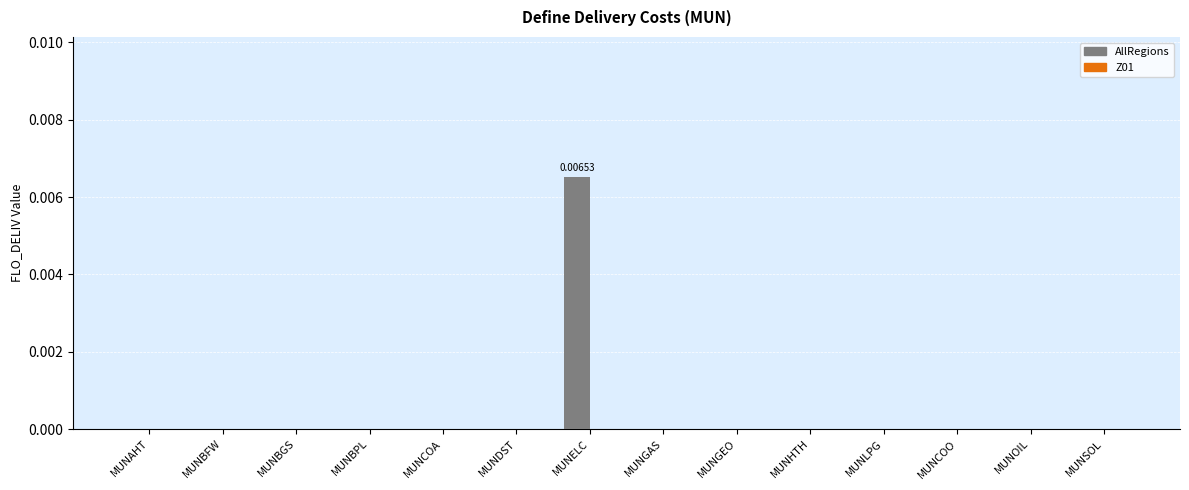

Which category has the highest value across all series?

MUNELC